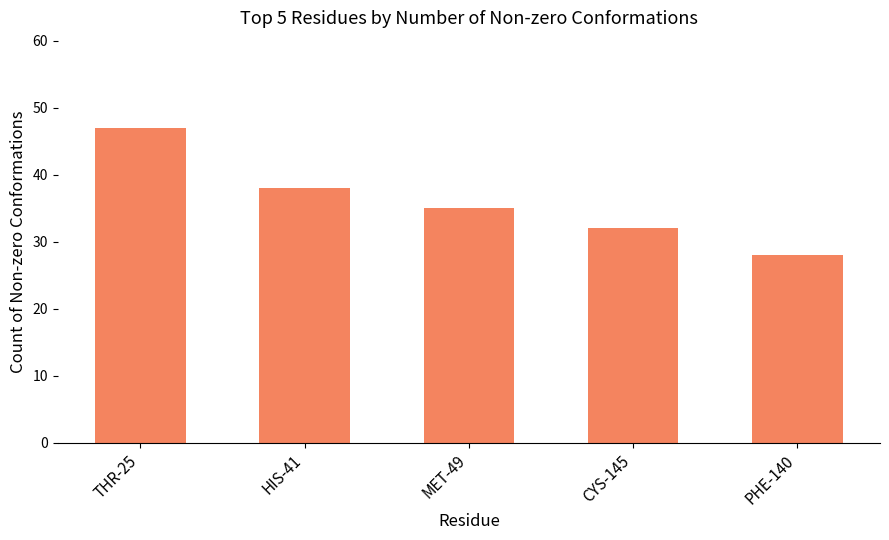

Reading left to right, transcribe all the data shown in this chart.

47	38	35	32	28